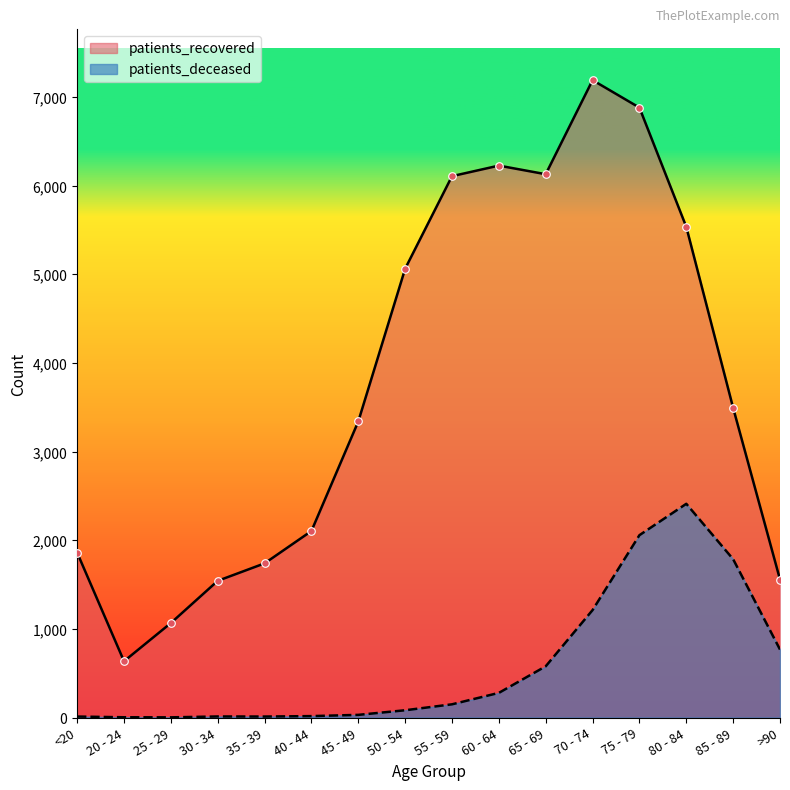

What are all the series names shown in the legend?

patients_recovered, patients_deceased